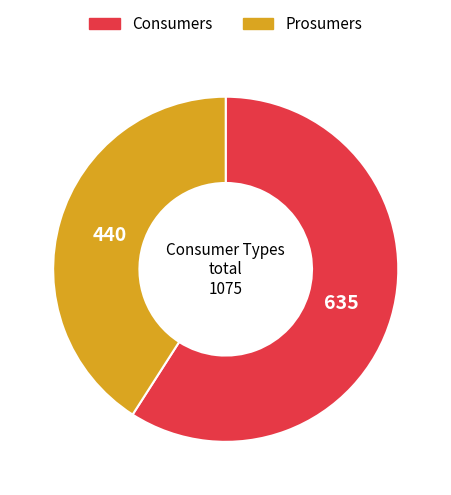

Which slice represents more than half of the pie?

Consumers